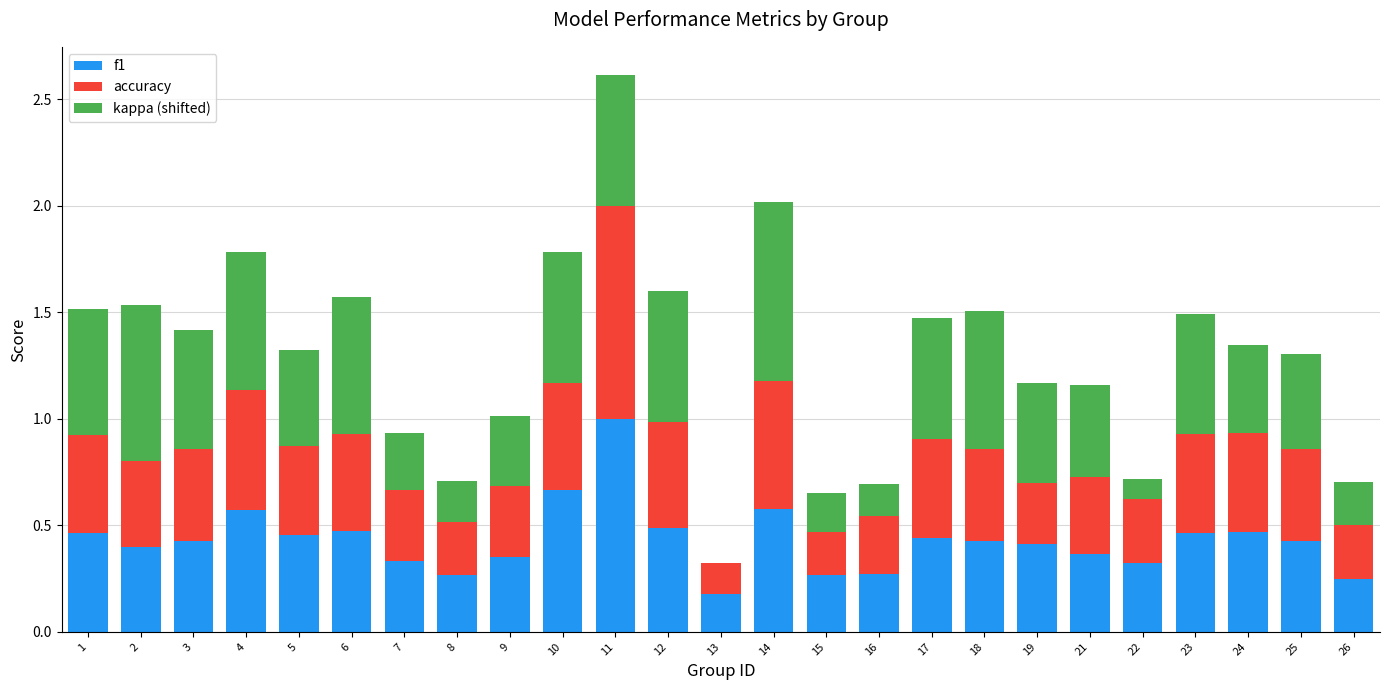

The value of f1 at 12 is 0.5. True or false?

True